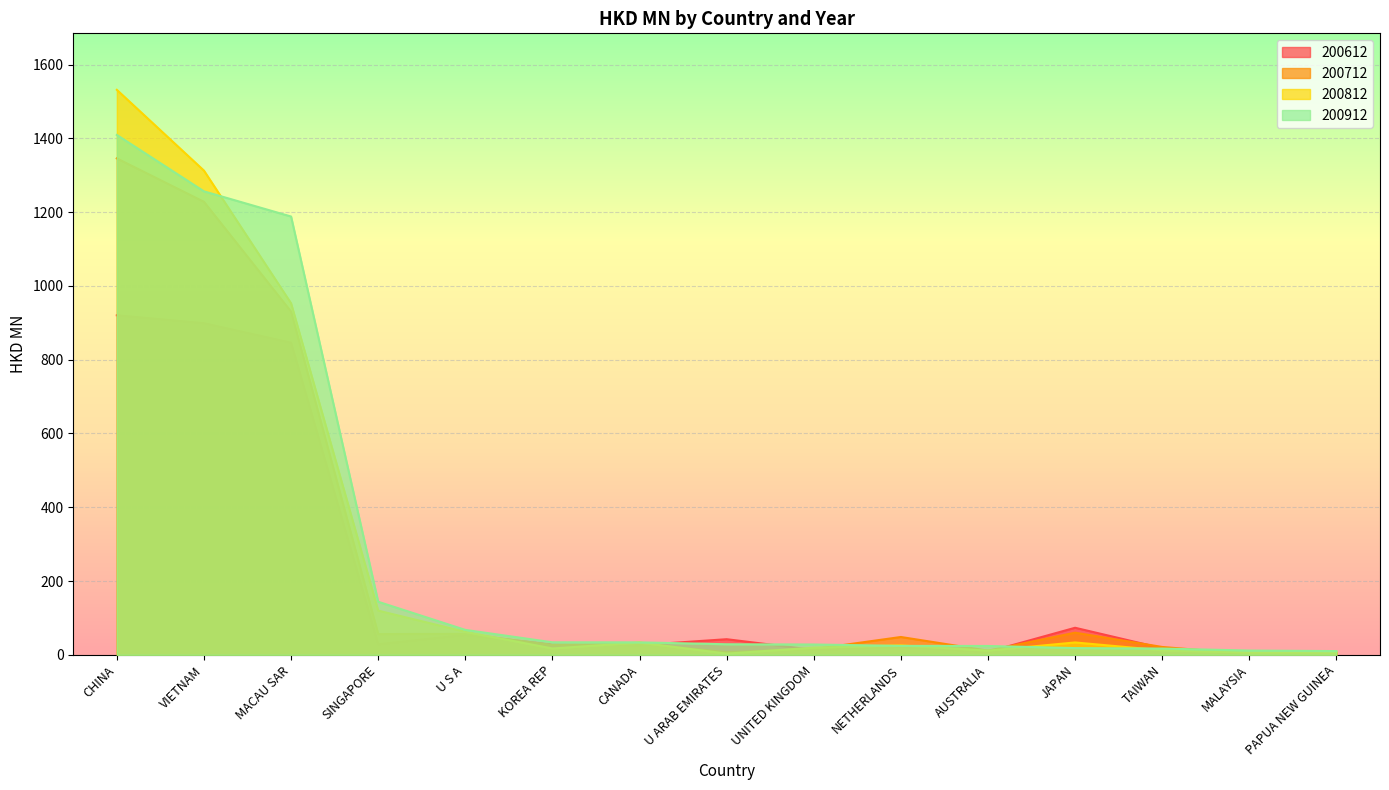

Reading right to left, list all the values displayed in this chart.

200612: PAPUA NEW GUINEA=2.3	MALAYSIA=1.6	TAIWAN=17.9	JAPAN=73.4	AUSTRALIA=8.0	NETHERLANDS=21.8	UNITED KINGDOM=13.4	U ARAB EMIRATES=42.3	CANADA=26.3	KOREA REP=28.2	U S A=54.2	SINGAPORE=28.6	MACAU SAR=846.1	VIETNAM=899.0	CHINA=920.4
200712: PAPUA NEW GUINEA=3.9	MALAYSIA=2.0	TAIWAN=21.3	JAPAN=60.0	AUSTRALIA=11.3	NETHERLANDS=48.4	UNITED KINGDOM=15.4	U ARAB EMIRATES=7.4	CANADA=29.9	KOREA REP=26.6	U S A=56.8	SINGAPORE=56.2	MACAU SAR=930.4	VIETNAM=1228.1	CHINA=1345.7
200812: PAPUA NEW GUINEA=7.0	MALAYSIA=6.7	TAIWAN=12.2	JAPAN=33.5	AUSTRALIA=11.4	NETHERLANDS=25.6	UNITED KINGDOM=19.4	U ARAB EMIRATES=3.3	CANADA=33.4	KOREA REP=17.2	U S A=62.4	SINGAPORE=119.8	MACAU SAR=953.0	VIETNAM=1312.6	CHINA=1531.5
200912: PAPUA NEW GUINEA=10.1	MALAYSIA=11.6	TAIWAN=17.0	JAPAN=18.3	AUSTRALIA=24.0	NETHERLANDS=24.2	UNITED KINGDOM=28.0	U ARAB EMIRATES=28.6	CANADA=33.8	KOREA REP=33.9	U S A=67.6	SINGAPORE=143.9	MACAU SAR=1188.1	VIETNAM=1256.4	CHINA=1409.2